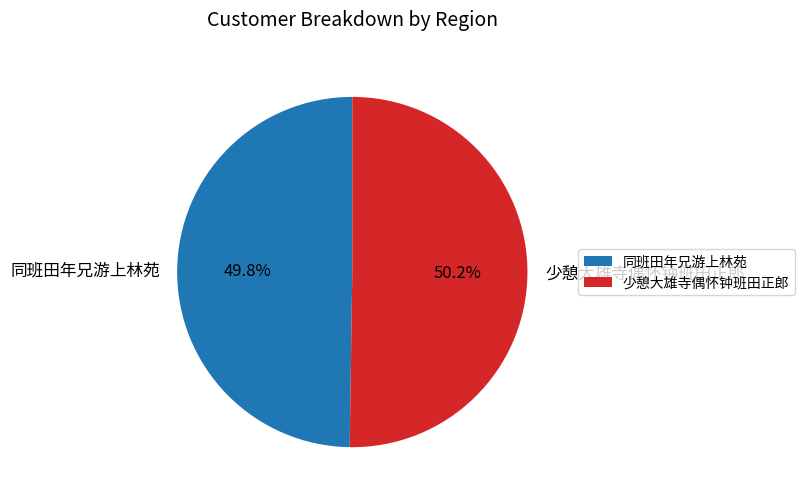

Does any single category account for the majority?

Yes